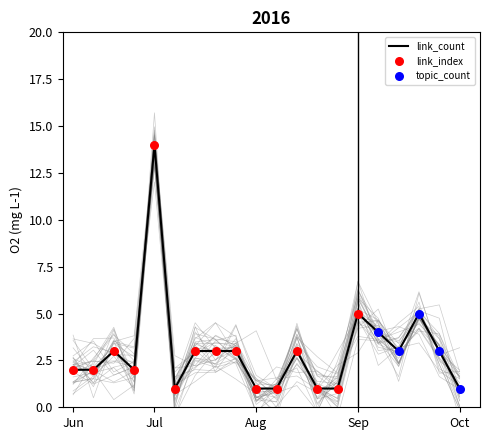

The link_count series shows 22 at Jul. True or false?

False